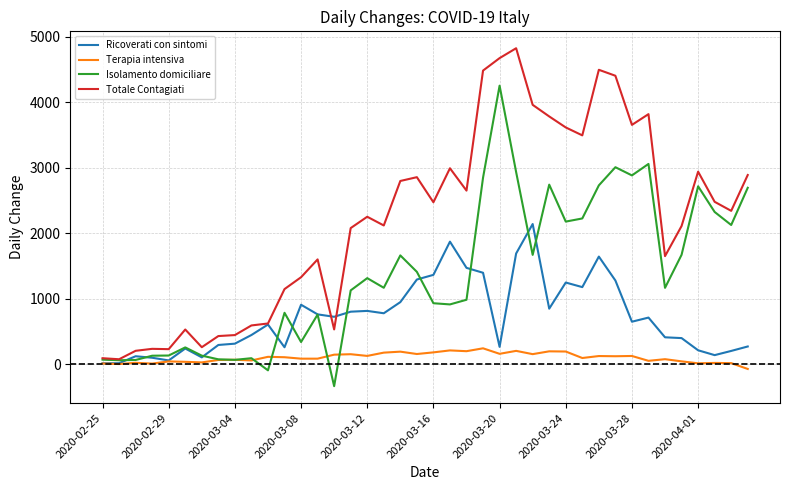

Which series has the largest total across all categories?

Totale Contagiati